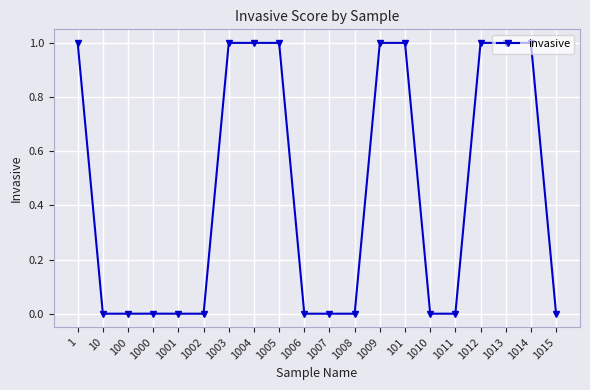

True or false: the data shows 0.0 at 1007.

True